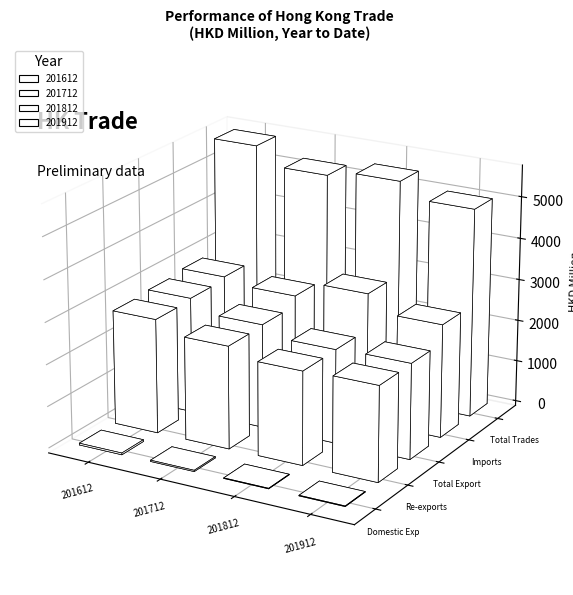

Reading left to right, what are all the values shown in this chart?

201612: Domestic Exports=42.3	Re-exports=2743.1	Total Exports=2785.4	Imports=2852.1	Total Trades=5637.4
201712: Domestic Exports=30.2	Re-exports=2463.6	Total Exports=2493.8	Imports=2720.9	Total Trades=5214.7
201812: Domestic Exports=12.5	Re-exports=2242.7	Total Exports=2255.2	Imports=3114.5	Total Trades=5369.8
201912: Domestic Exports=13.9	Re-exports=2278.4	Total Exports=2292.3	Imports=2718.9	Total Trades=5011.2